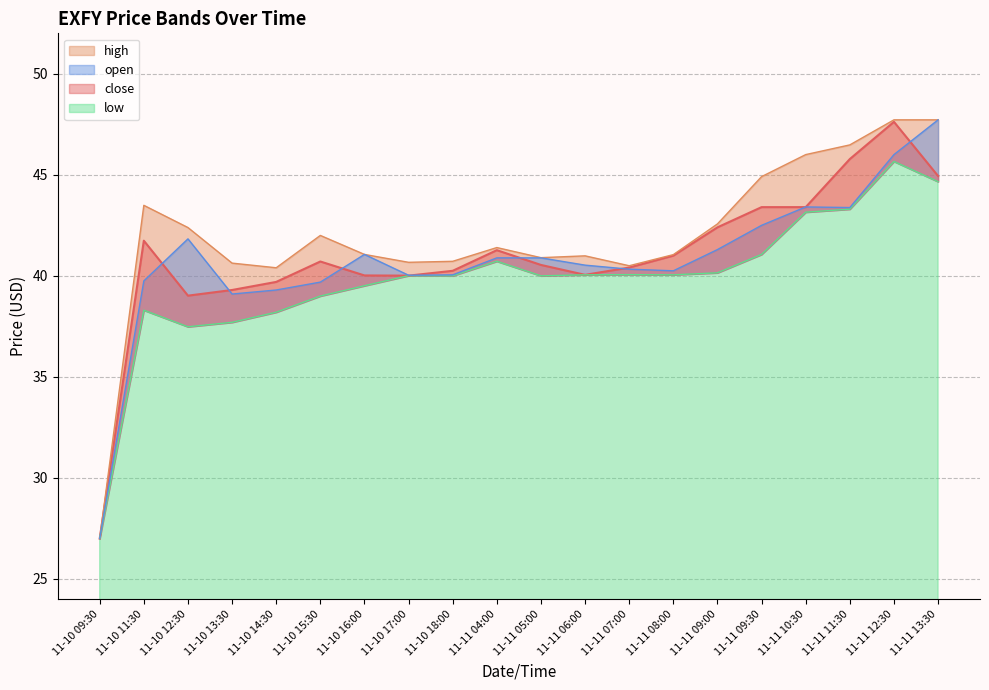

What are all the series names shown in the legend?

close, high, low, open